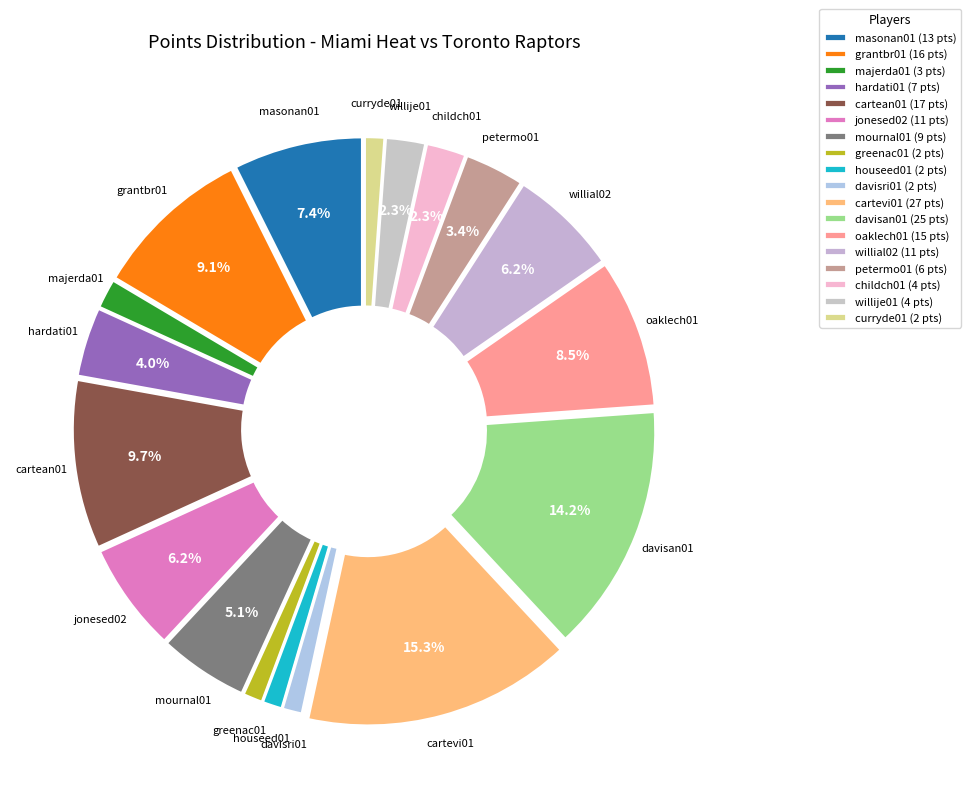

Count the number of slices in the pie.

18